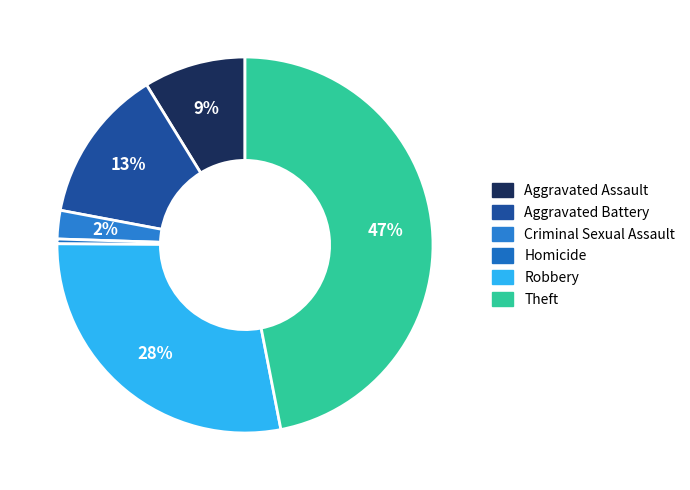

Is Aggravated Assault the majority of the pie?

No